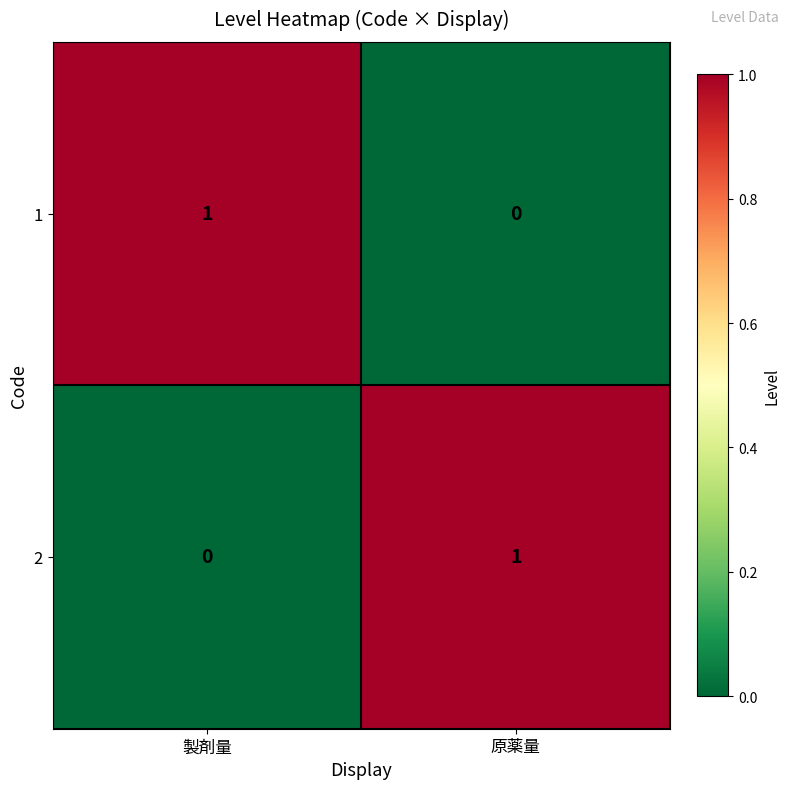

Count the number of data series in this chart.

2